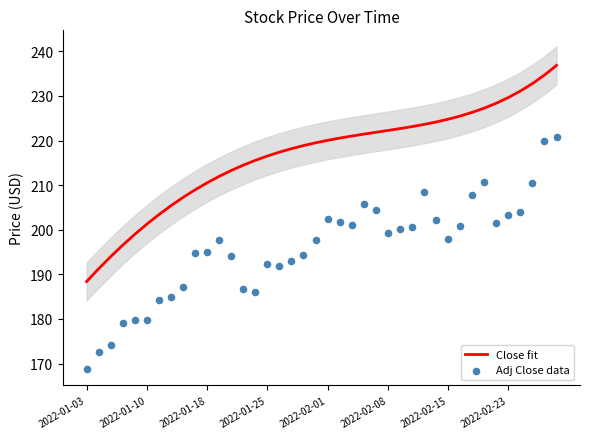

Which series has the widest spread of Y values?

Adj Close data